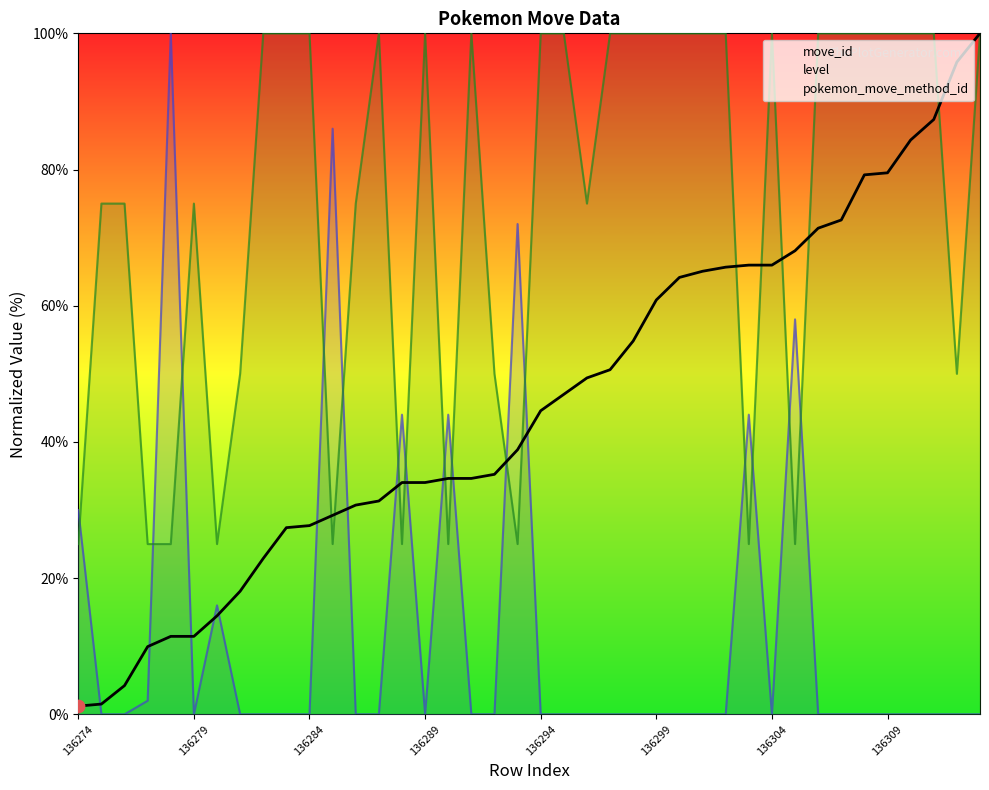

What are all the series names shown in the legend?

move_id, level, pokemon_move_method_id